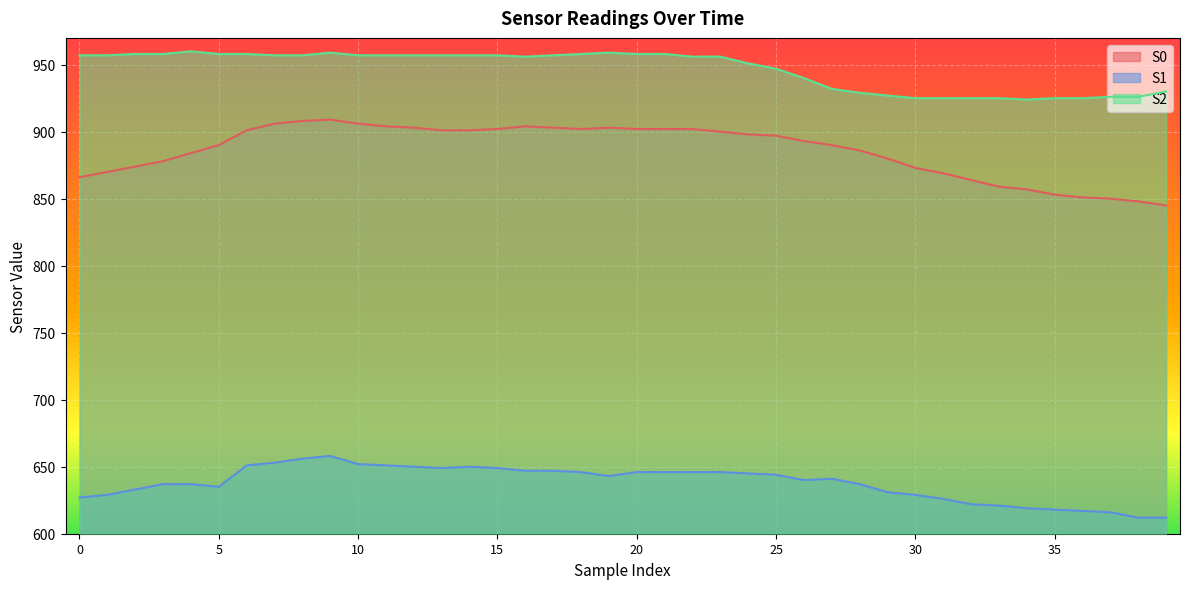

How many lines are shown in the chart?

3